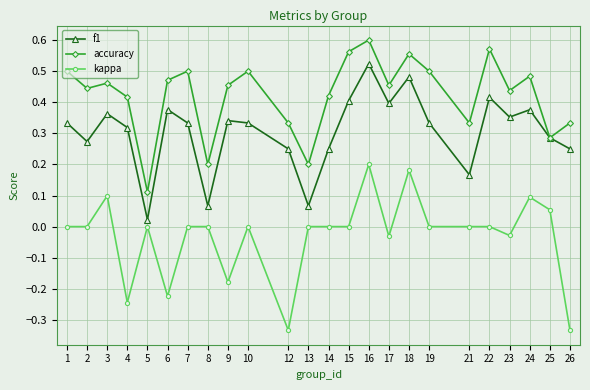

What are all the series names shown in the legend?

f1, accuracy, kappa